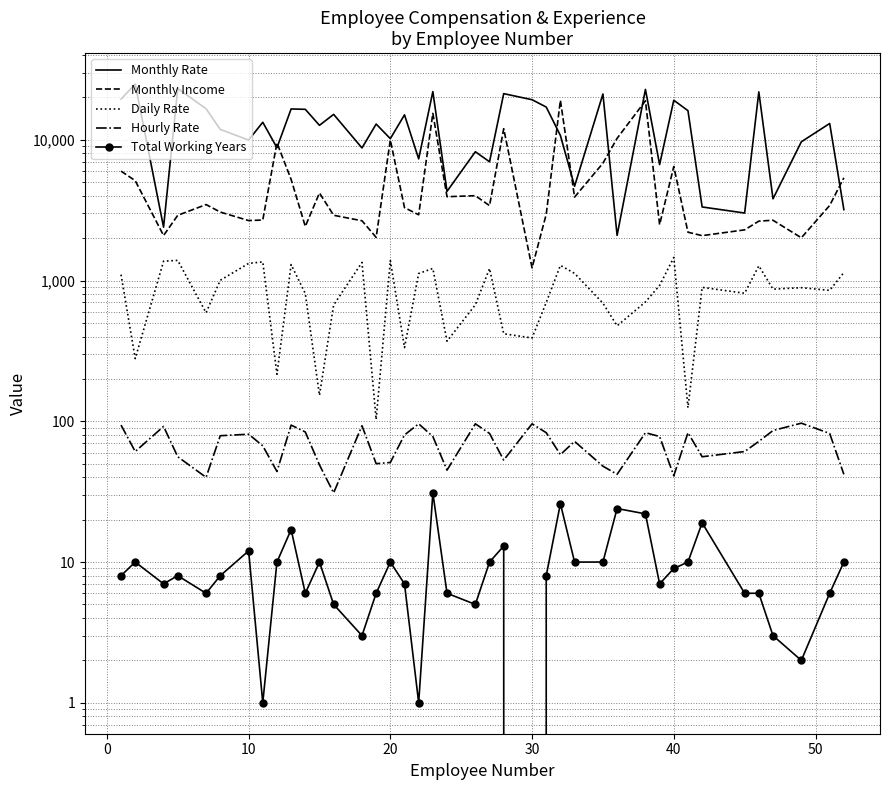

What is the lowest value of the Daily Rate series?

103